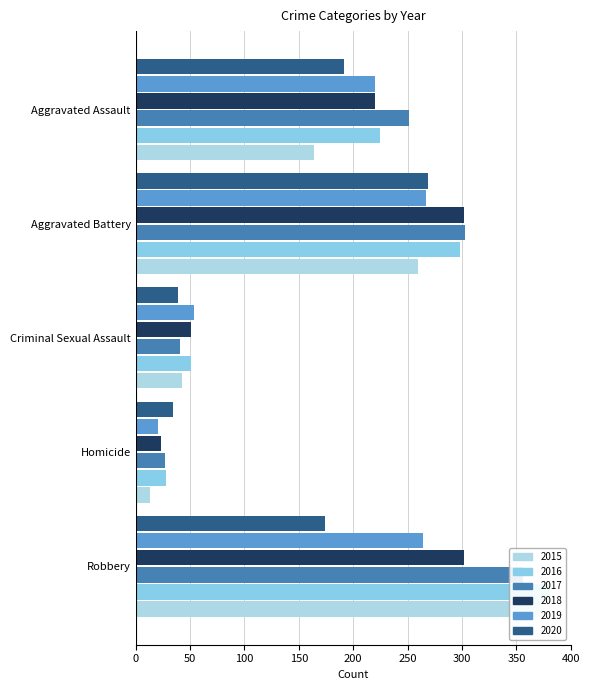

Reading left to right, what are all the values shown in this chart?

2015: 164	260	43	13	372
2016: 225	298	51	28	381
2017: 251	303	41	27	356
2018: 220	302	51	23	302
2019: 220	267	54	21	264
2020: 192	269	39	34	174